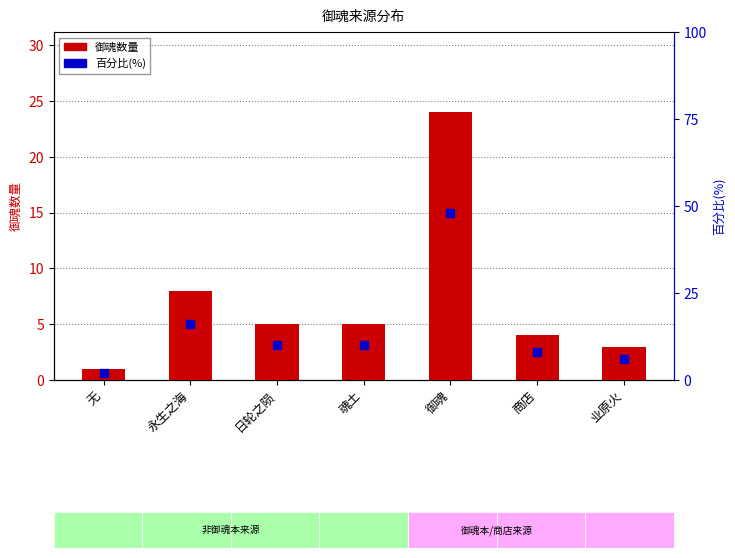

Which series contains the highest Y value?

百分比(%)